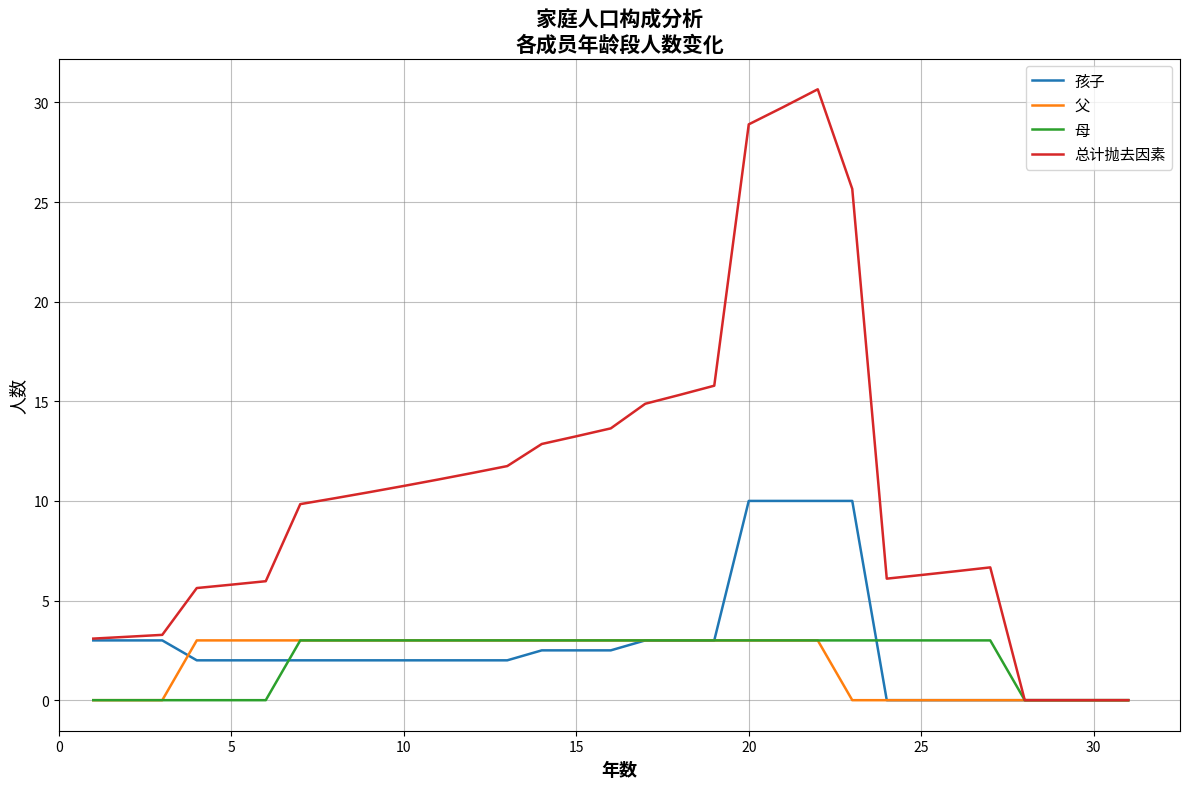

What are all the series names shown in the legend?

孩子, 父, 母, 总计抛去因素